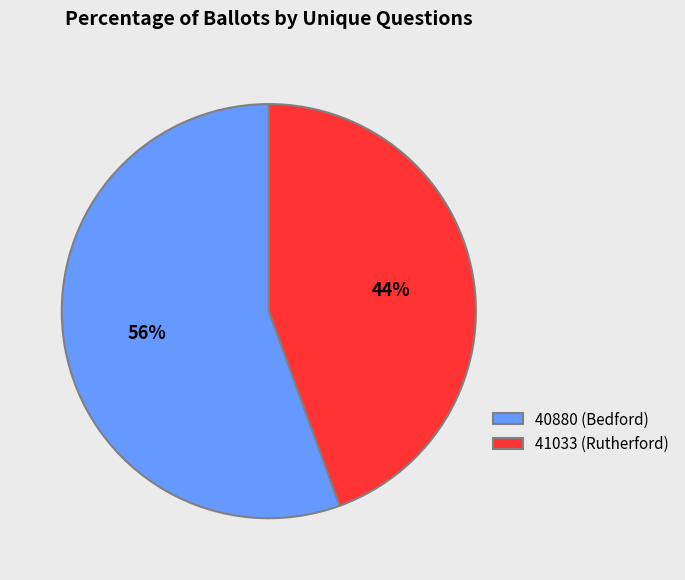

What is the ratio of the value at 41033 (Rutherford) to the value at 40880 (Bedford)?

0.8